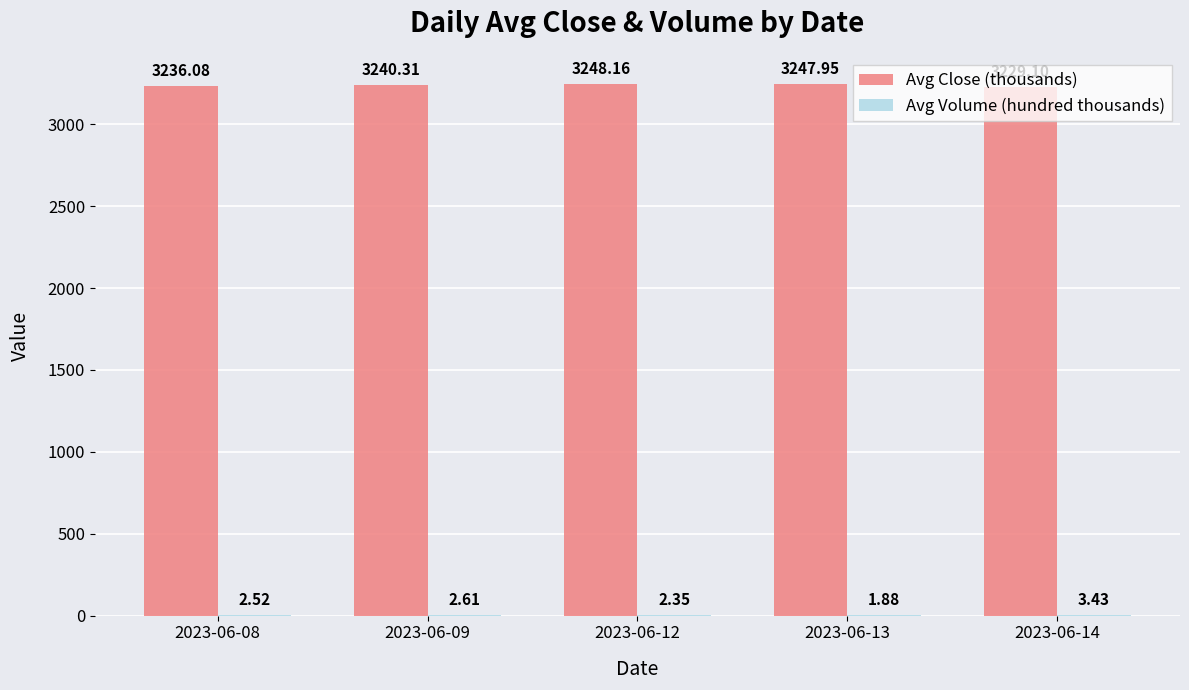

Which category has the highest value across all series?

2023-06-12